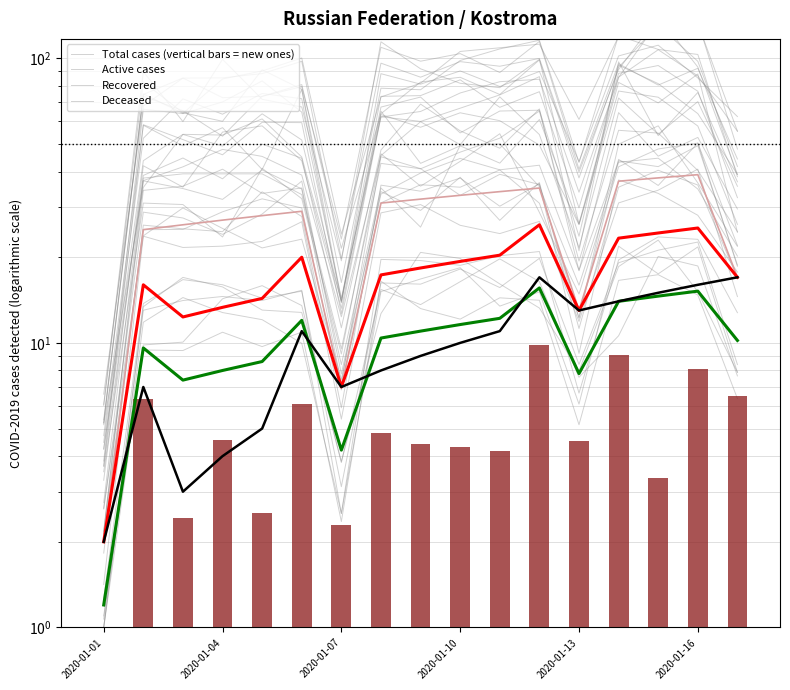

True or false: Deceased has a value of 11.9 at 7.

False